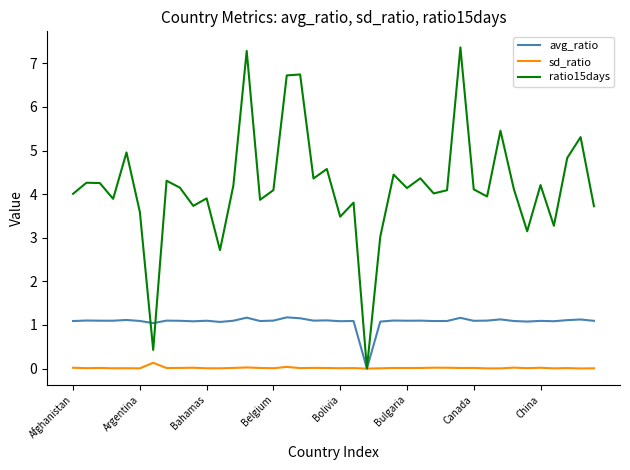

What are all the series names shown in the legend?

avg_ratio, sd_ratio, ratio15days